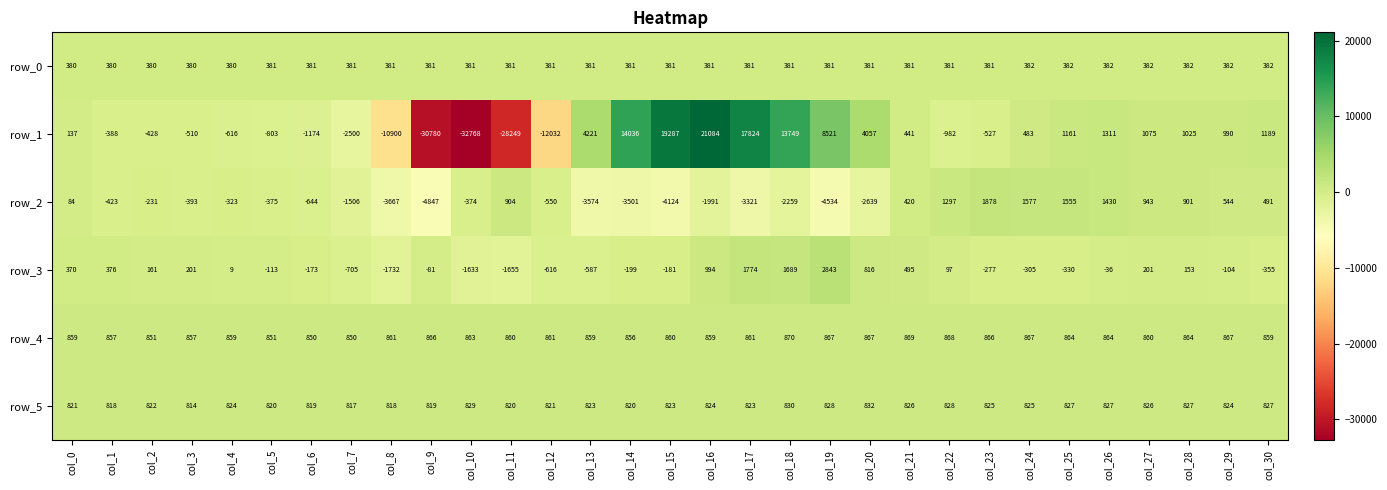

How many negative values does the row_2 series have?

19